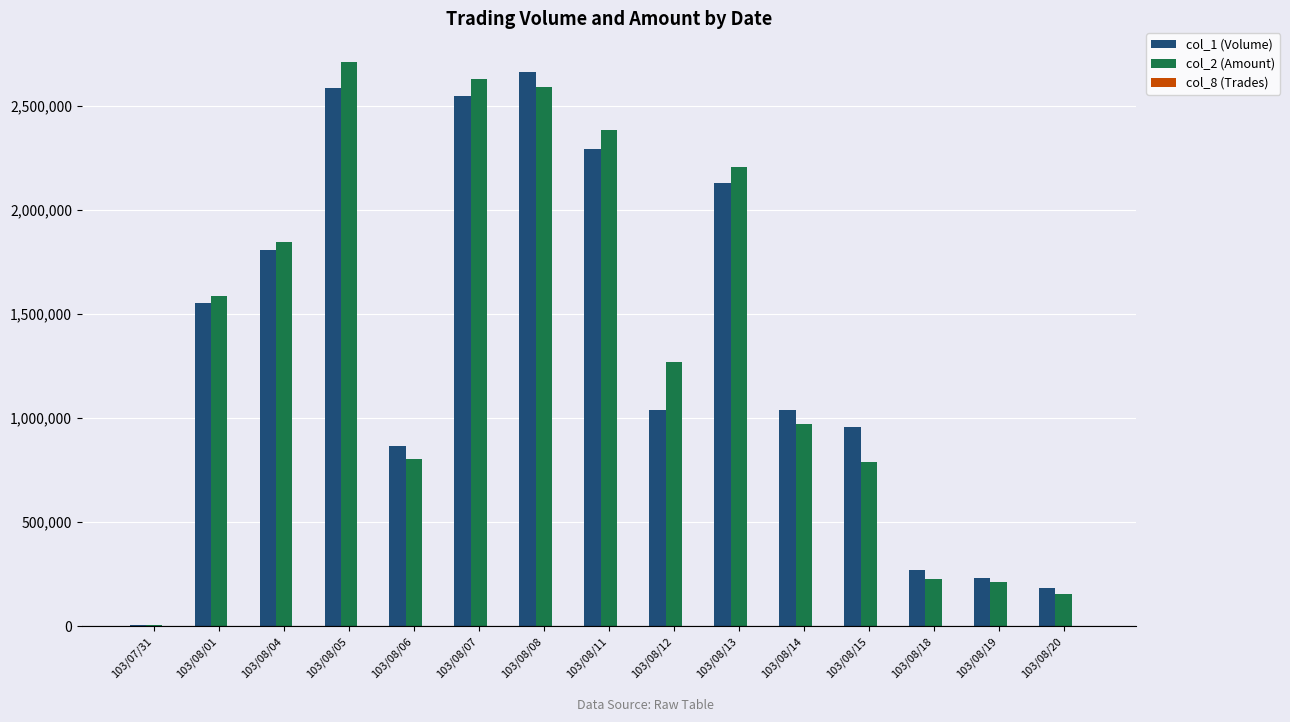

How many groups of bars are there?

15